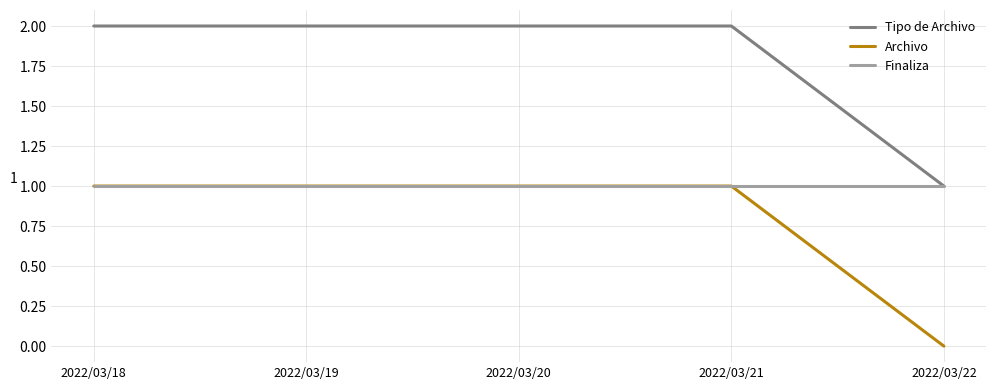

List the series in order of their overall mean, lowest first.

Archivo, Finaliza, Tipo de Archivo